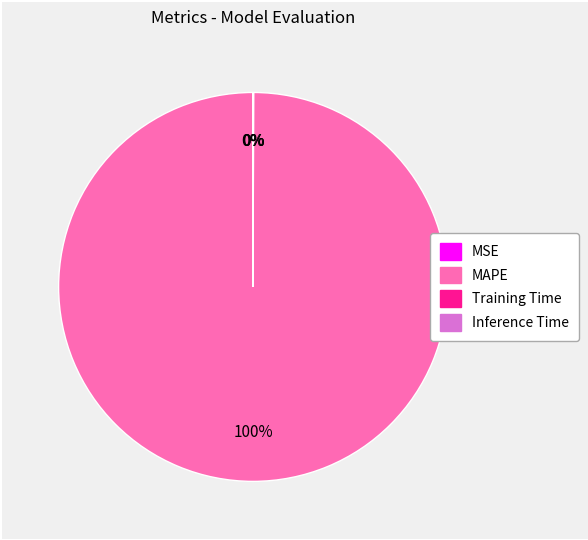

What is the largest slice in the pie chart?

MAPE